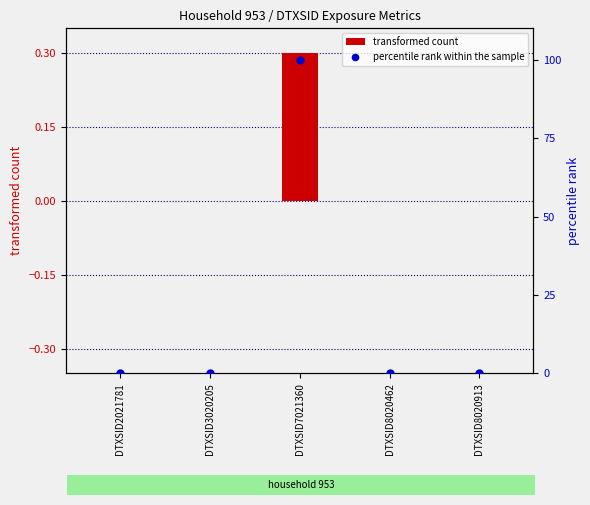

At how many categories does at least one series exceed 88?

1